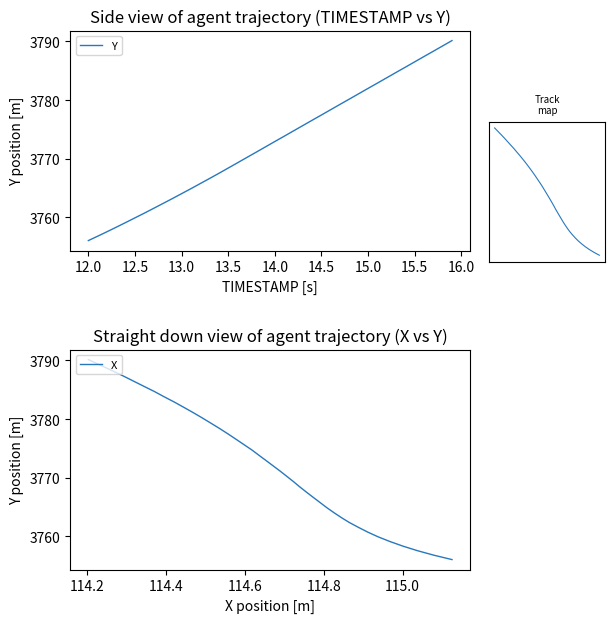

True or false: X and track cross at least once.

False